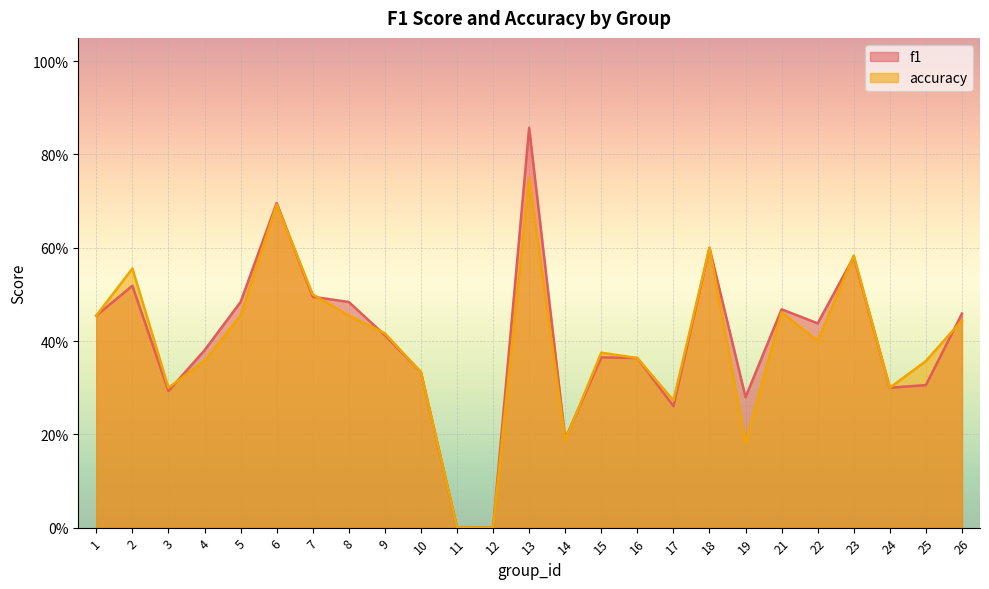

Which category has the lowest value across all series?

11